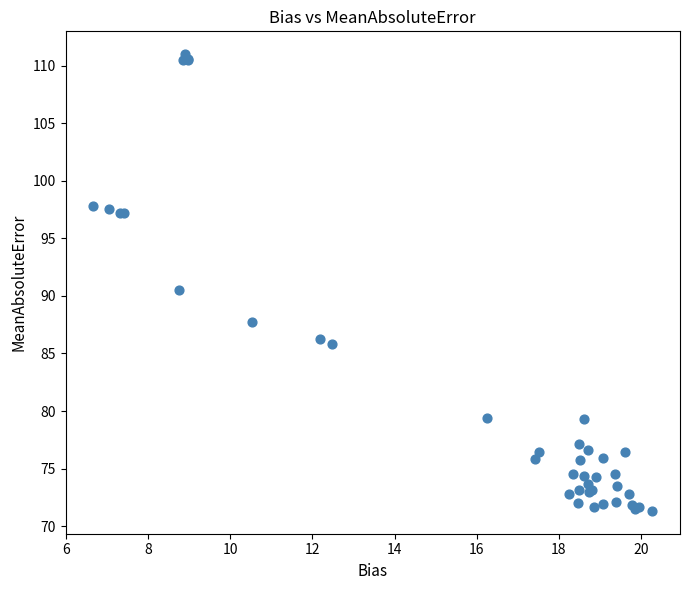

What Y value in the scatter plot is closest to 91?

90.5